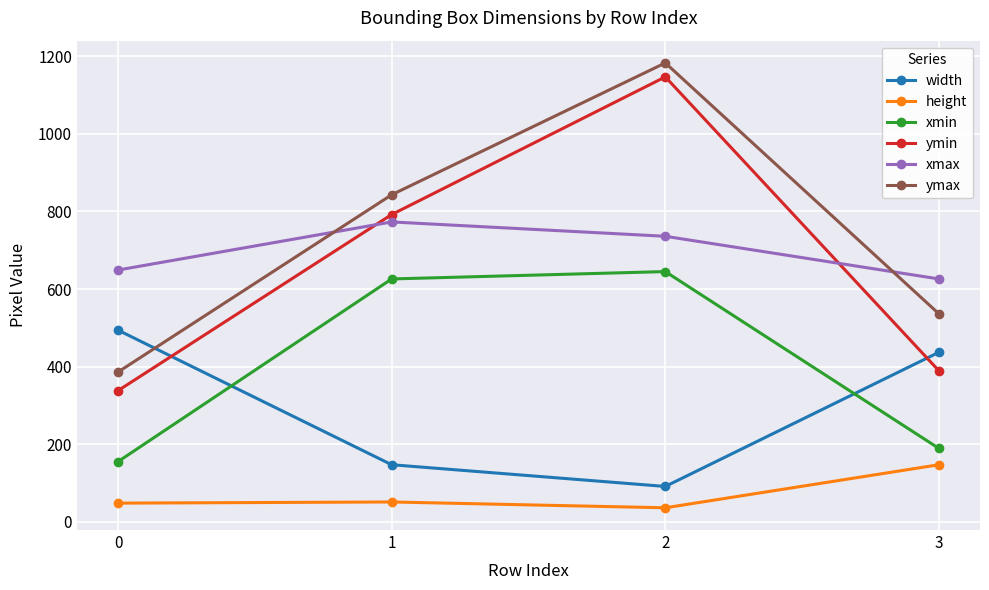

At which category does xmin reach its first local peak?

2